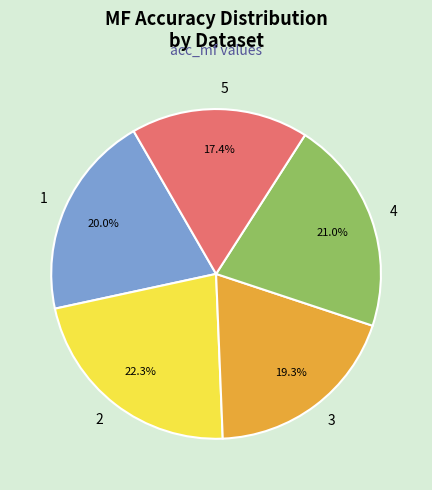

How many slices are in this pie chart?

5